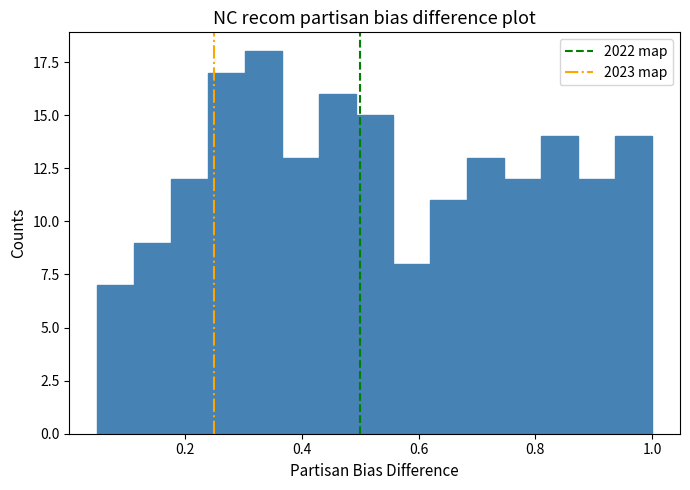

Around what value on the x-axis is the tallest bar? Give the approximate position of its centre, as read against the axis.

0.34